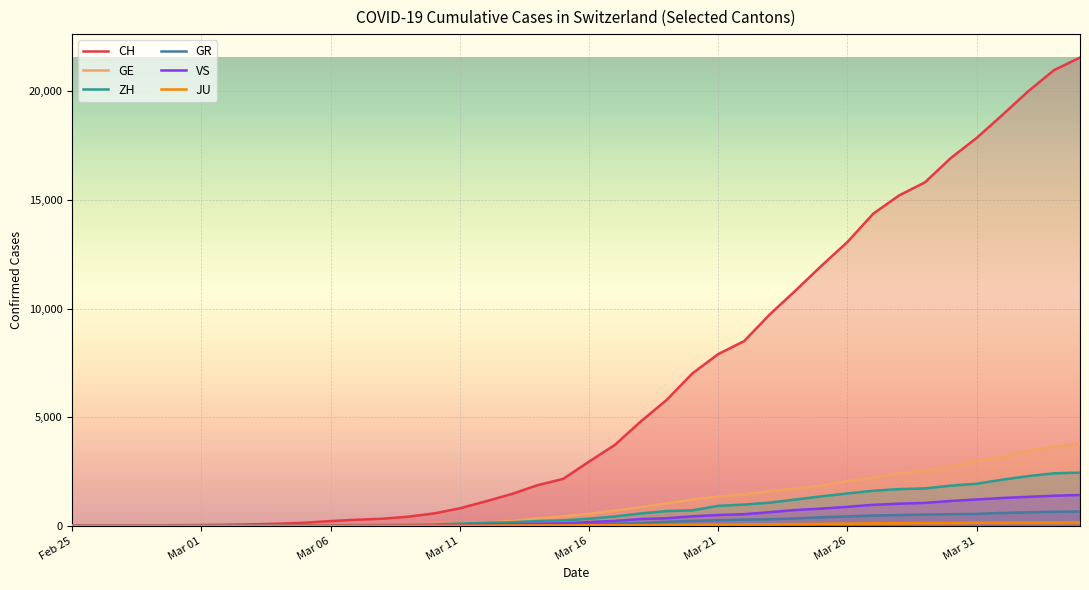

Which series has the widest spread of values?

CH